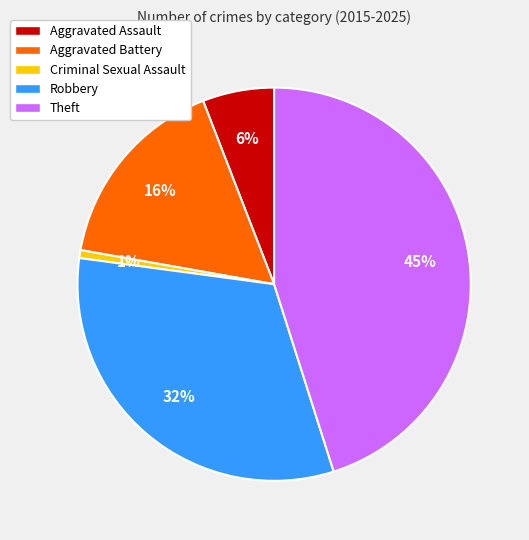

True or false: Aggravated Assault accounts for 1% of the total.

False